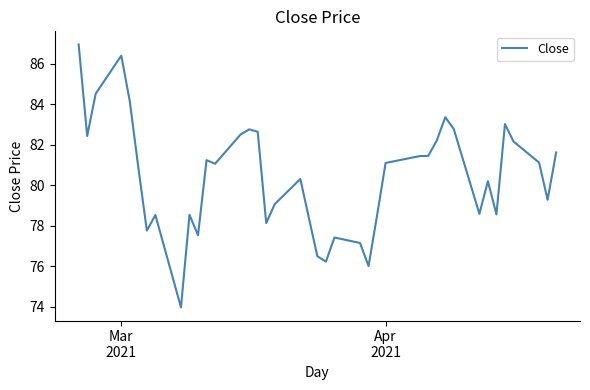

What is the difference between the maximum and minimum values?

13.0